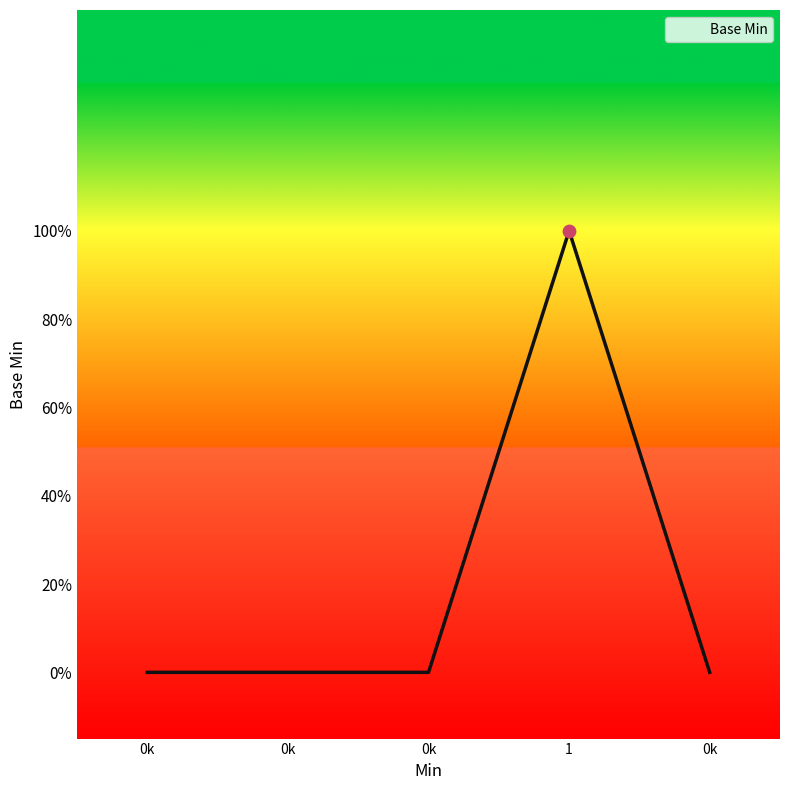

Is this an area chart (filled region under the line)?

Yes